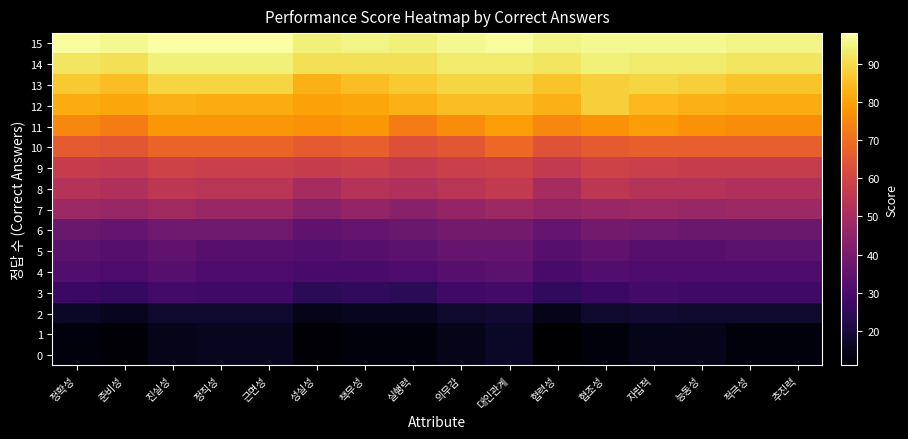

How many series are shown in this chart?

16